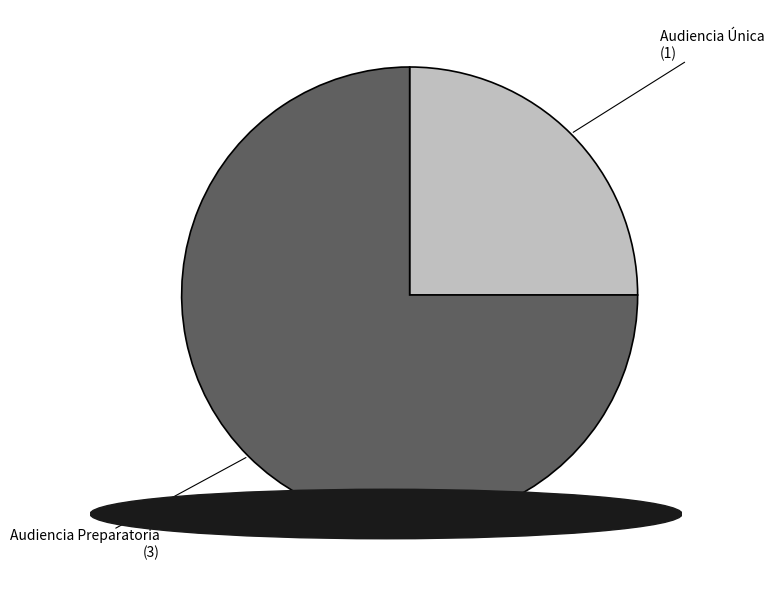

Does Audiencia Preparatoria account for over 50% of the chart?

Yes